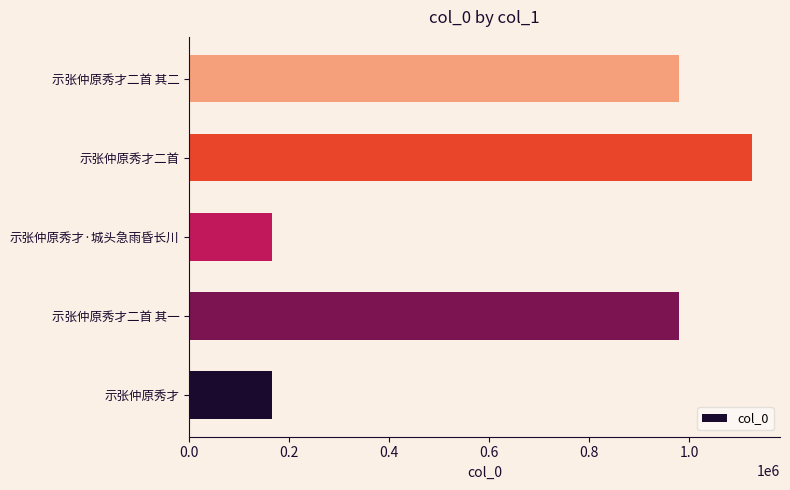

What is the smallest value displayed?

165799